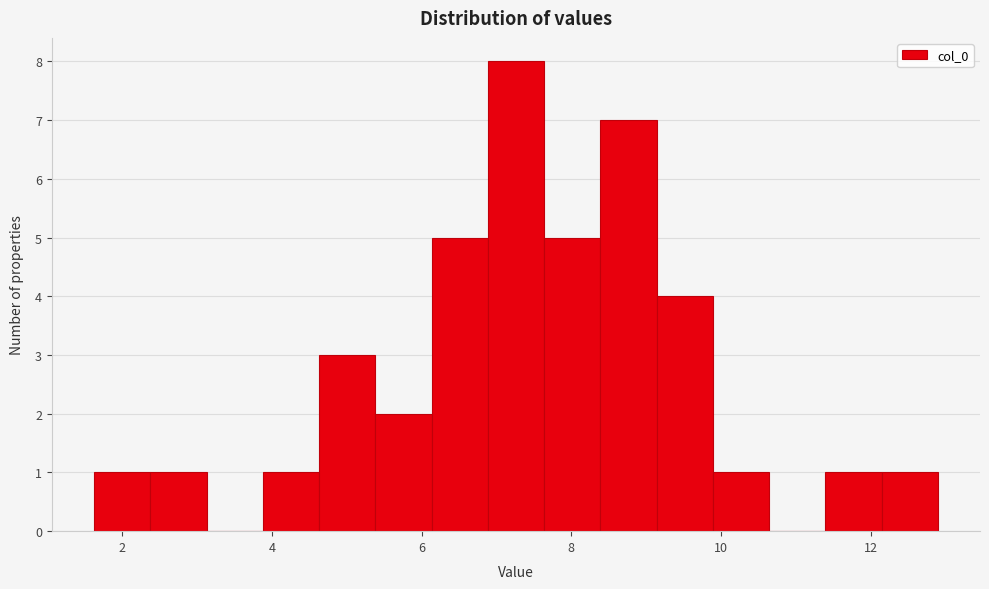

Read against the x-axis, roughly where is the centre of the tallest bar?

7.2